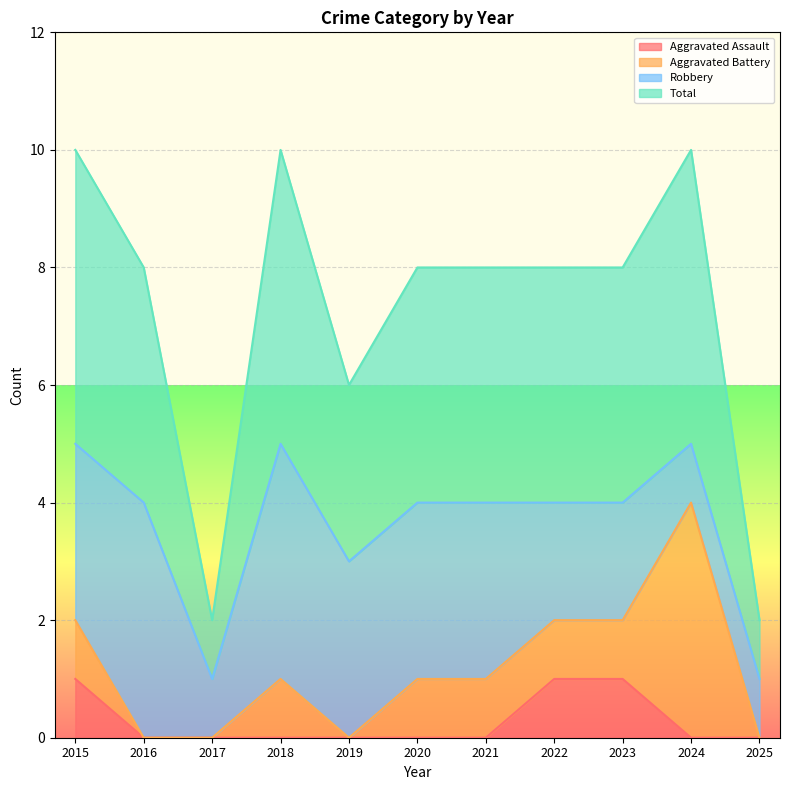

Which label corresponds to the largest value in the chart?

2015